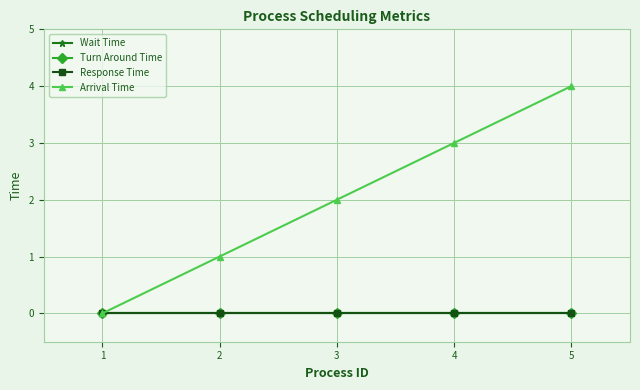

Is this an area chart (filled region under the line)?

No